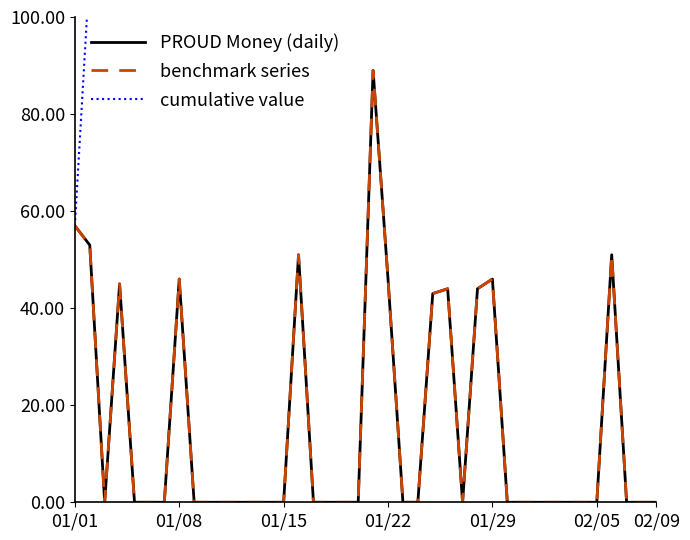

The benchmark series series shows 0 at 12. True or false?

True